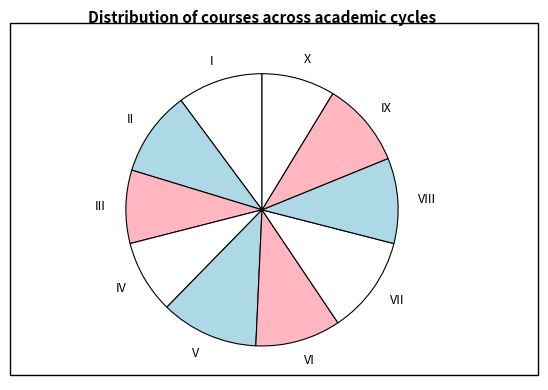

The V slice represents 12% of the pie. True or false?

True